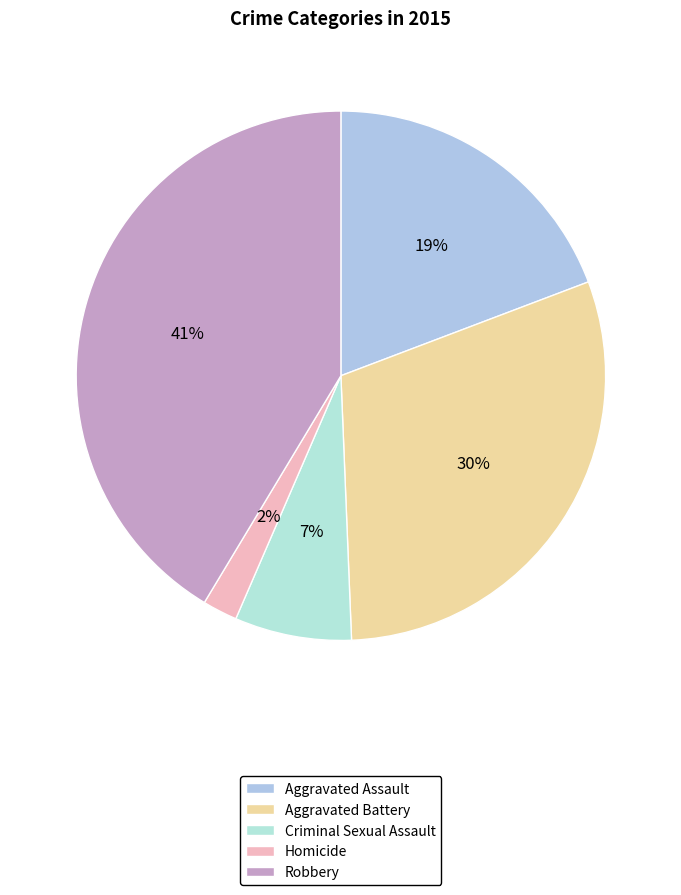

Does any single category account for the majority?

No